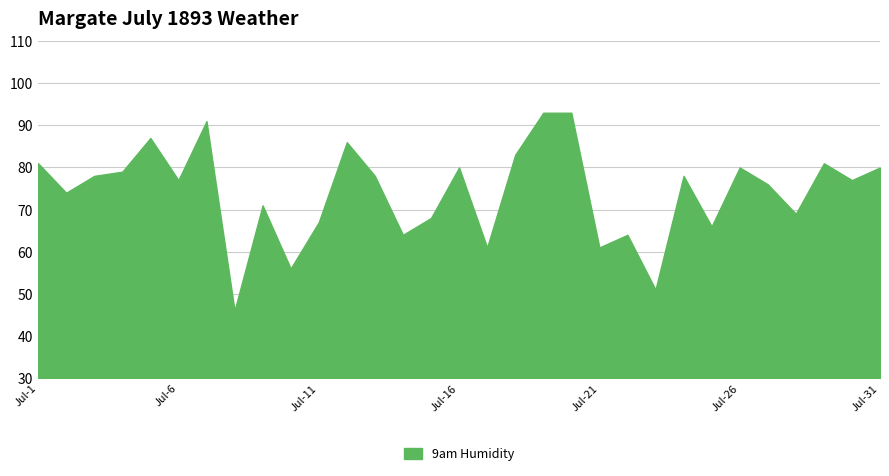

Is it true that the value at Jul-26 is 36?

False